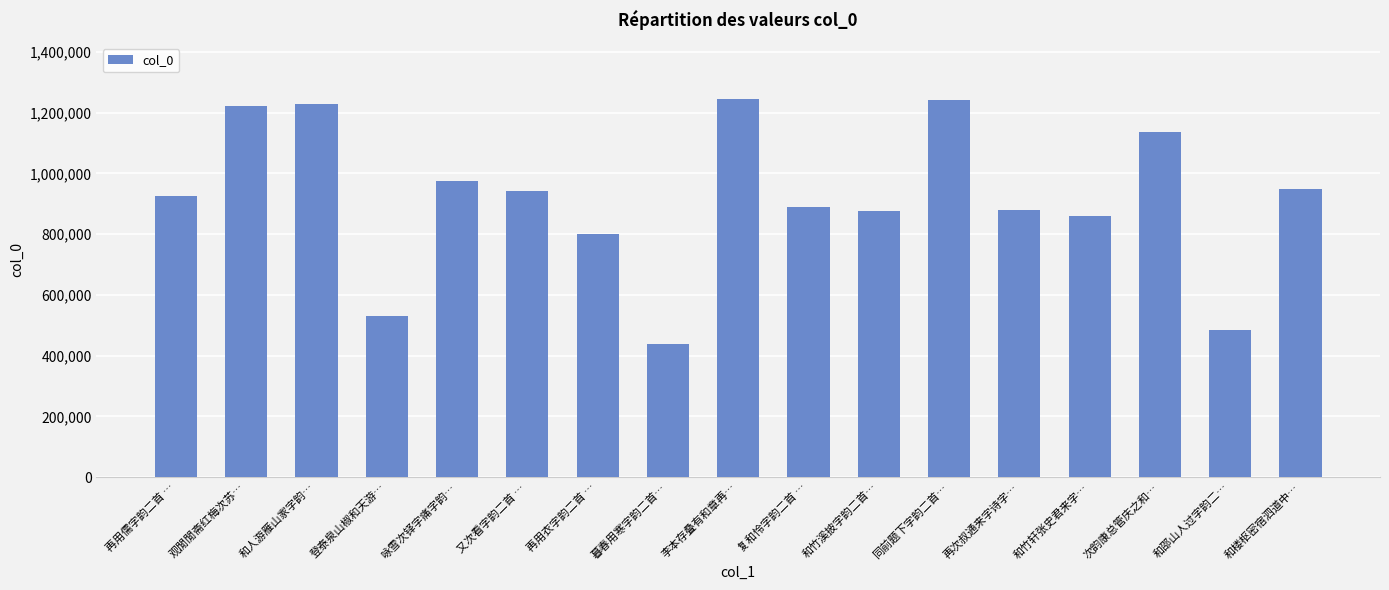

What is the change in value from 观閒閒斋红梅次苏… to 登泰泉山椒和天游…?

-690826